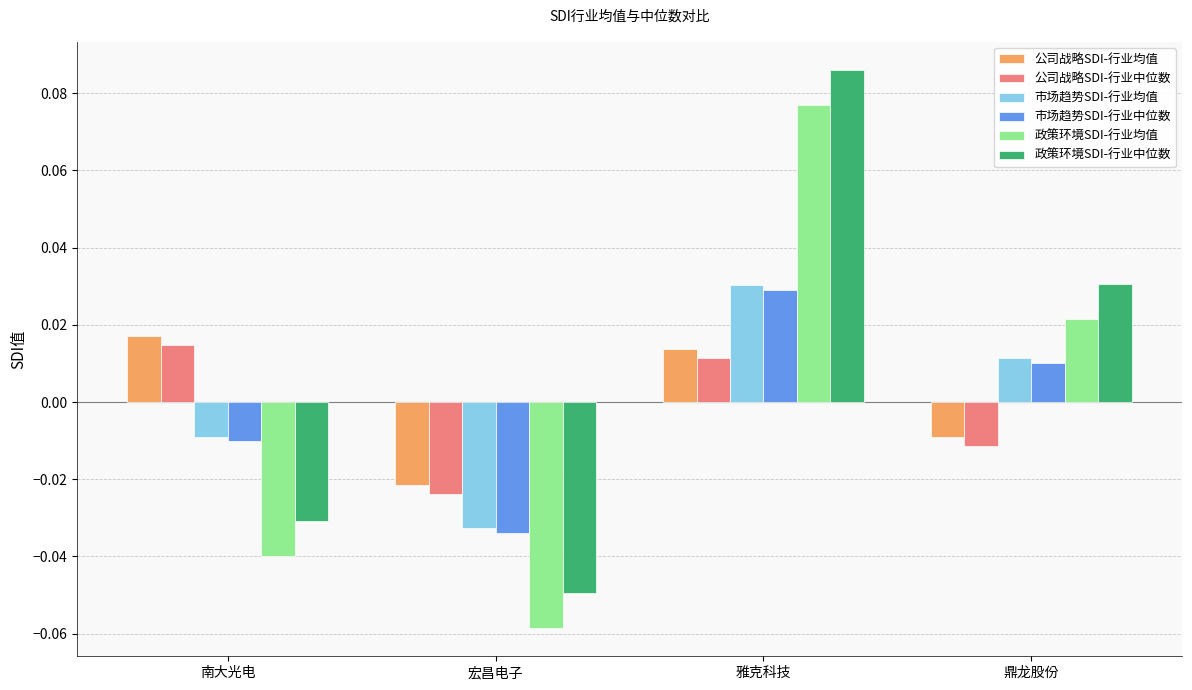

At which category is the sum across all series the highest?

雅克科技